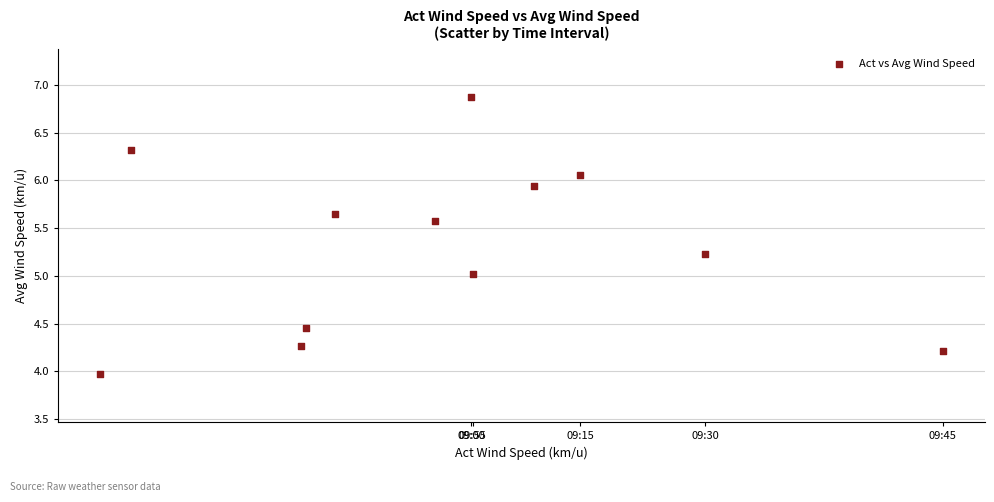

What is the range of X values (max minus min)?

7.1